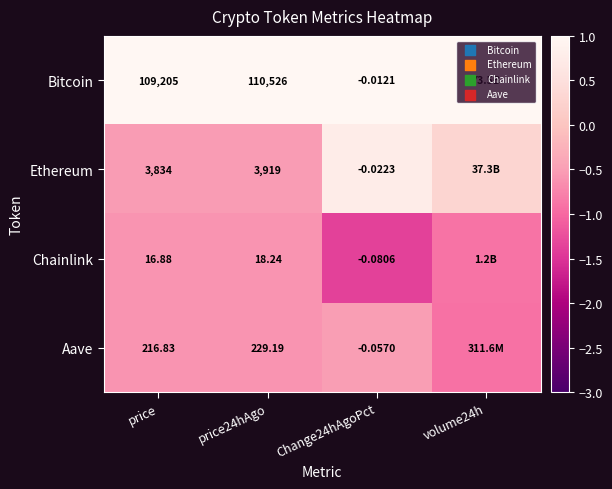

At price, list the series in order from smallest to largest.

Chainlink, Aave, Ethereum, Bitcoin